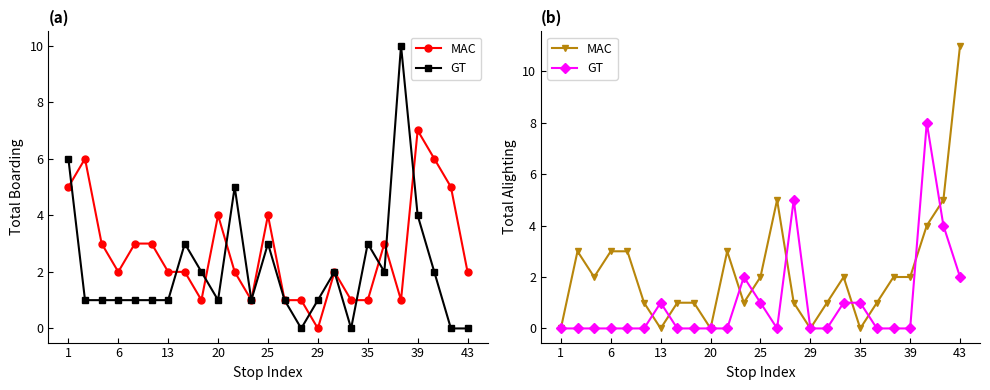

How many interior local valleys does the MAC series have?

6